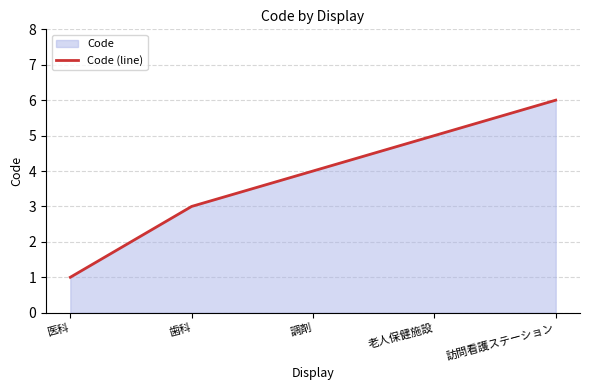

True or false: the data shows 4 at 歯科.

False